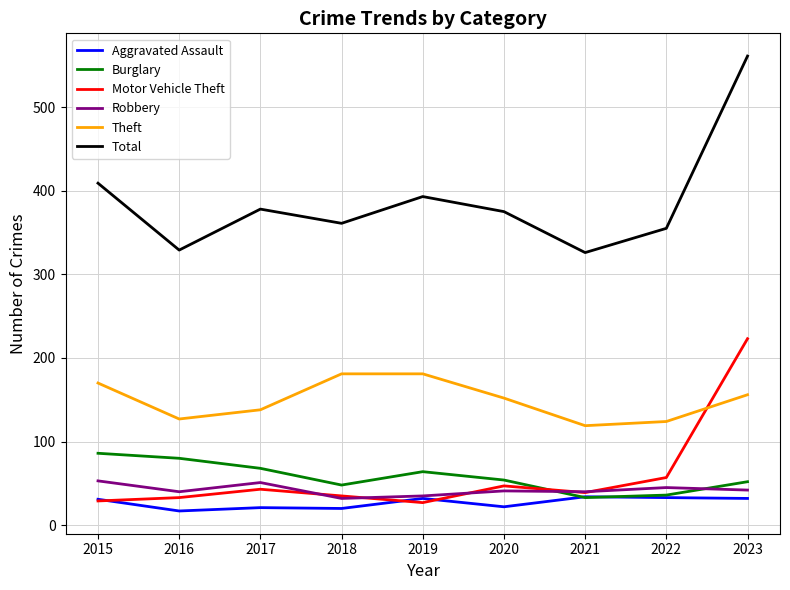

Where is the first local maximum for Burglary?

2019